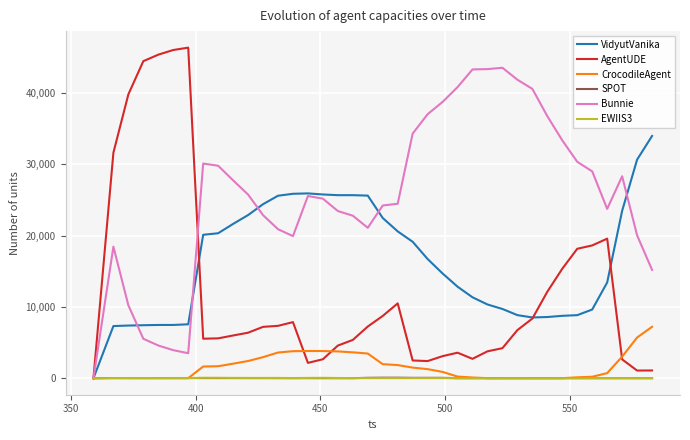

What is the greatest value displayed?

46390